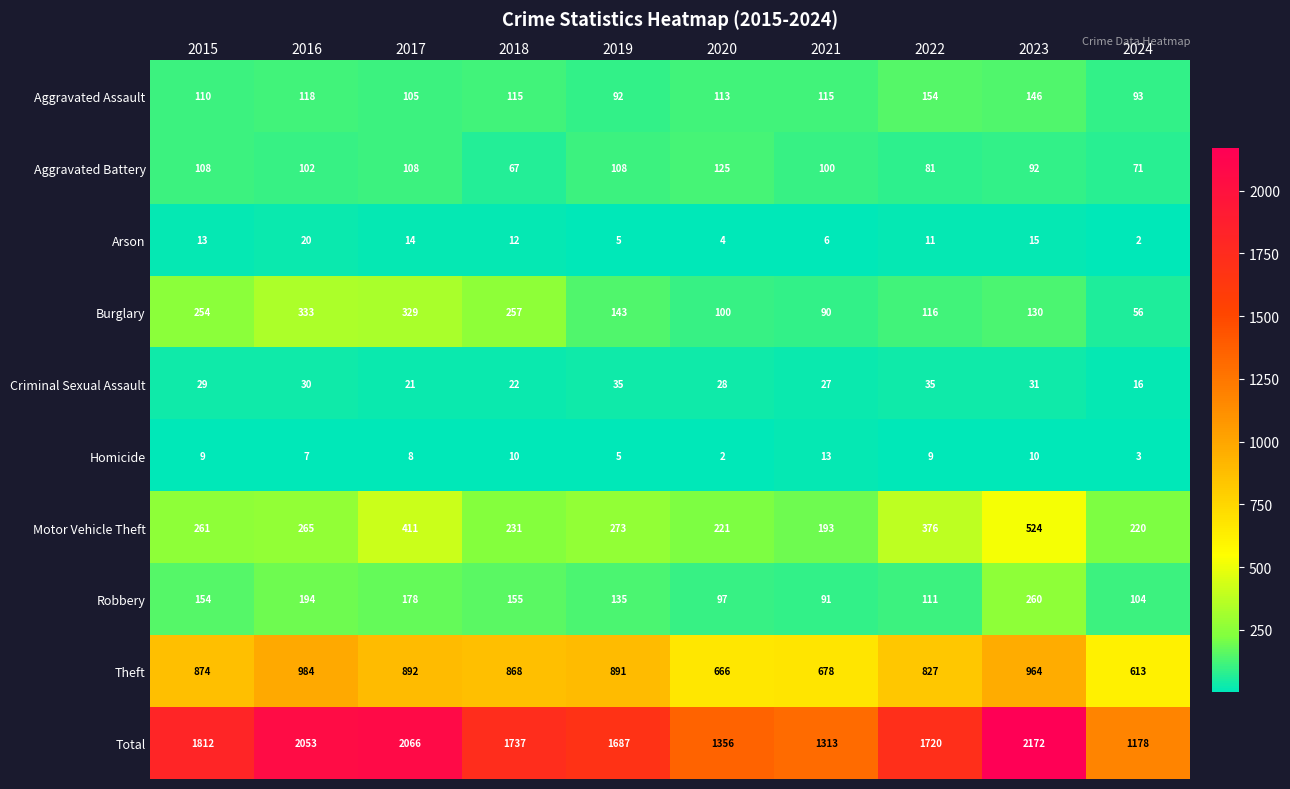

What is the difference between the highest and lowest values at 2022?

1711